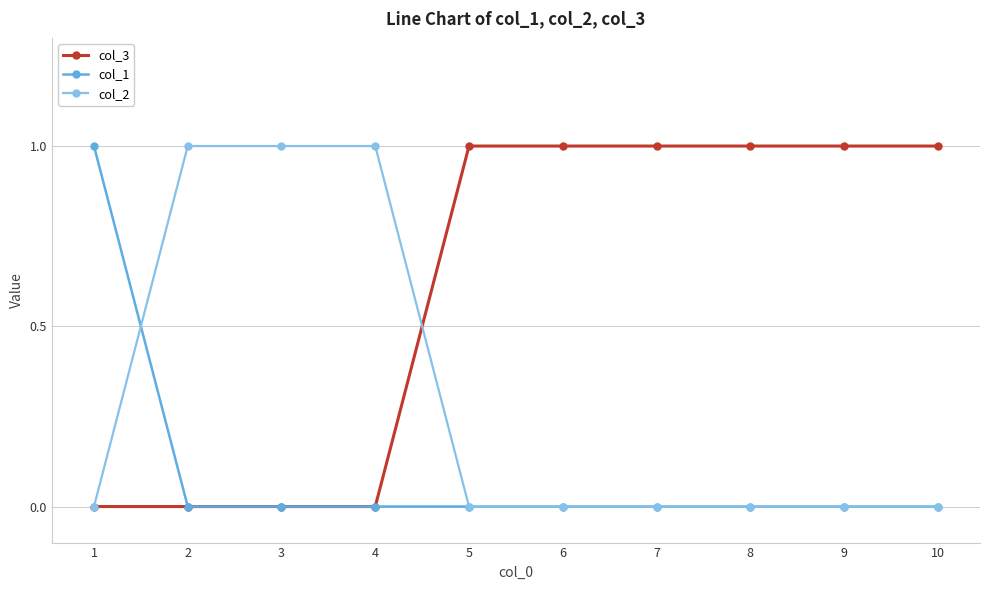

Is it true that col_3 equals 0 at 10?

False